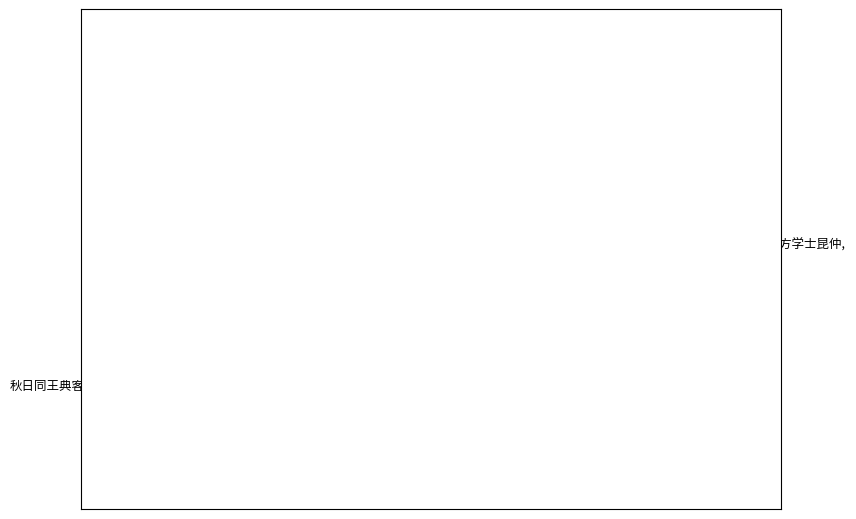

Is the sum of 岁暮书怀录赠谦甫提学暨子方学士昆仲 and 秋日同王典客顾孙二太学暨诸亲故游眺蓉湖庄二太学有作余亦嗣响 greater than half?

Yes